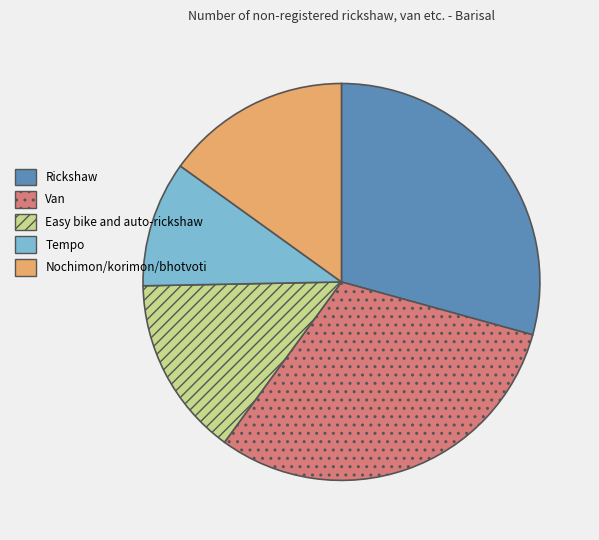

Approximately how many times larger is the value at Nochimon/korimon/bhotvoti compared to Van?

0.5